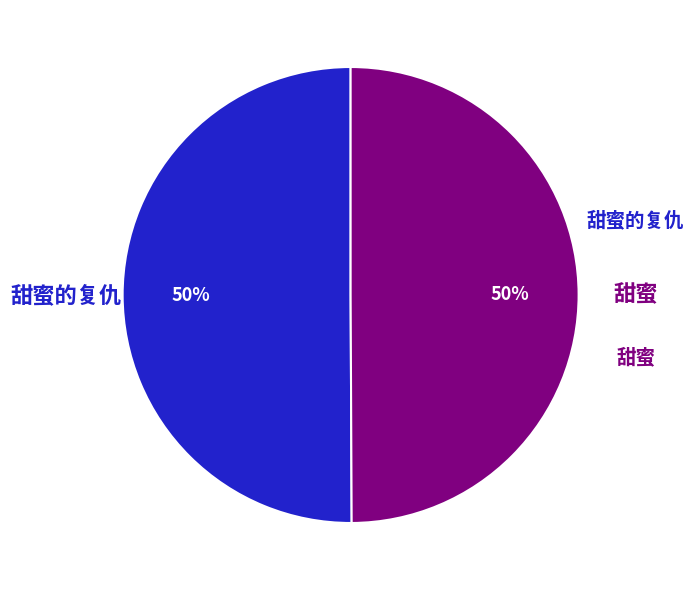

To the nearest percent, what is the average slice percentage?

50%